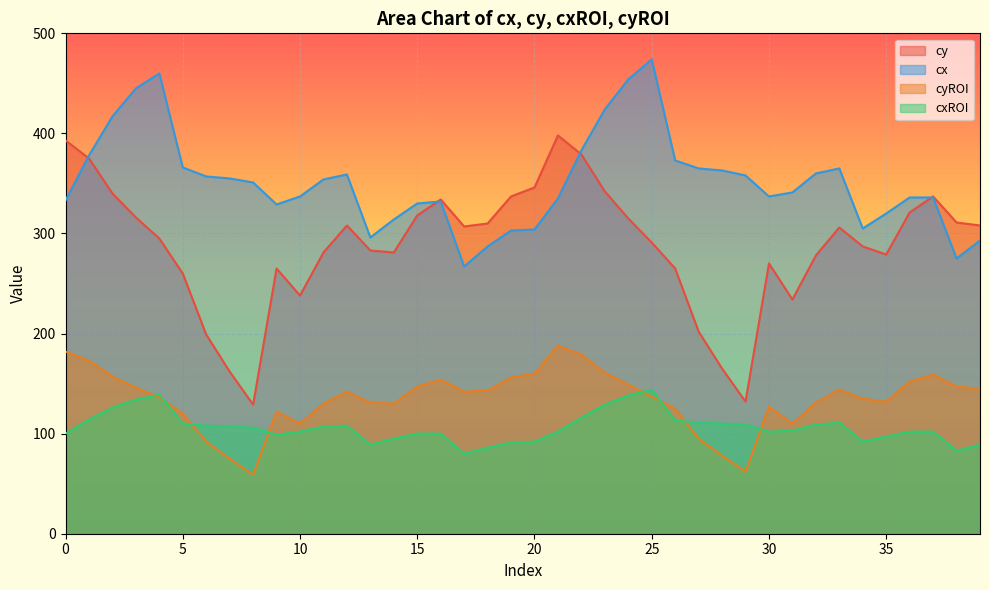

At which category is the sum across all series the highest?

22